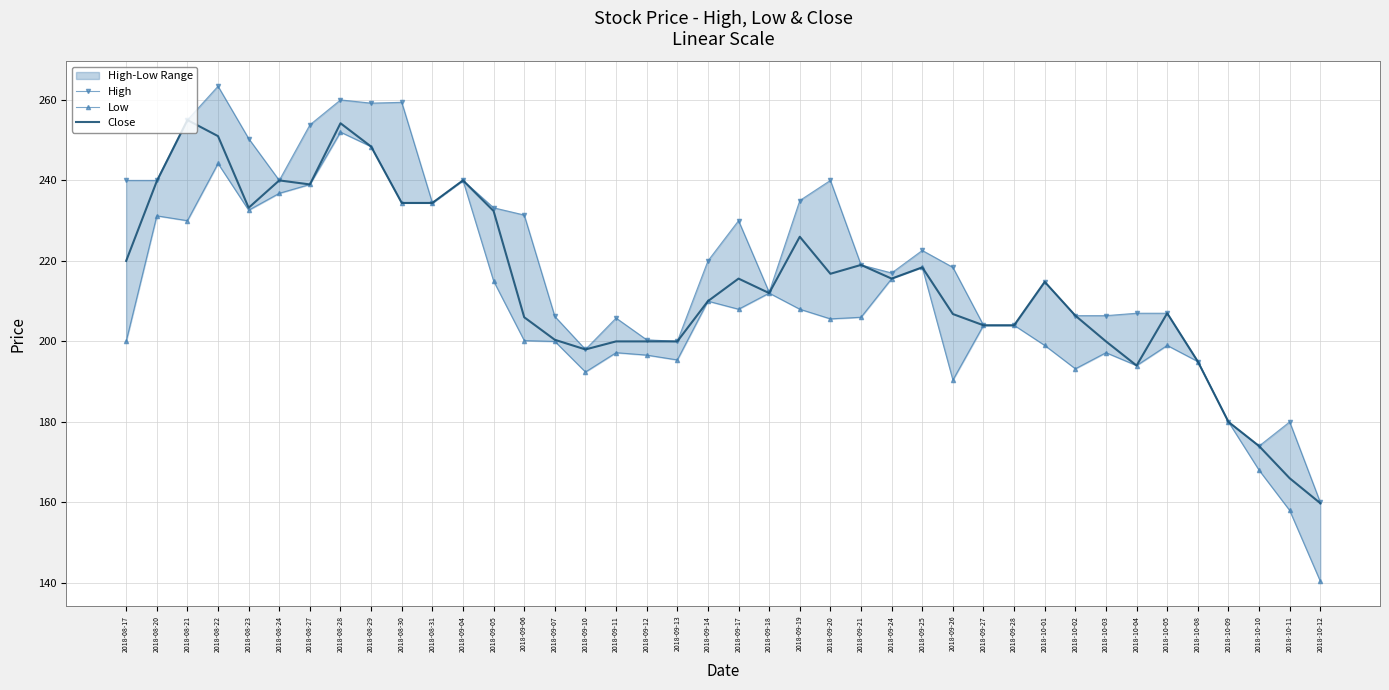

How many distinct data groups are displayed?

3